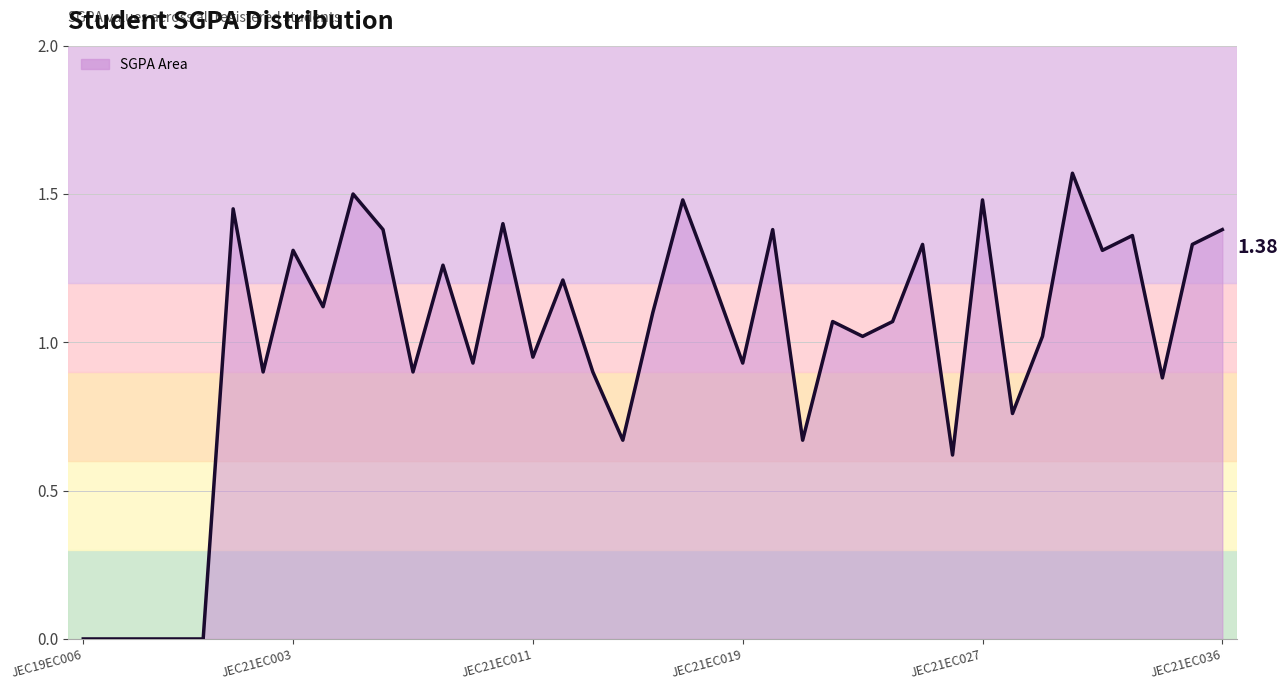

Reading left to right, what are all the values shown in this chart?

0.0	0.0	0.0	0.0	0.0	1.4	0.9	1.3	1.1	1.5	1.4	0.9	1.3	0.9	1.4	0.9	1.2	0.9	0.7	1.1	1.5	1.2	0.9	1.4	0.7	1.1	1.0	1.1	1.3	0.6	1.5	0.8	1.0	1.6	1.3	1.4	0.9	1.3	1.4